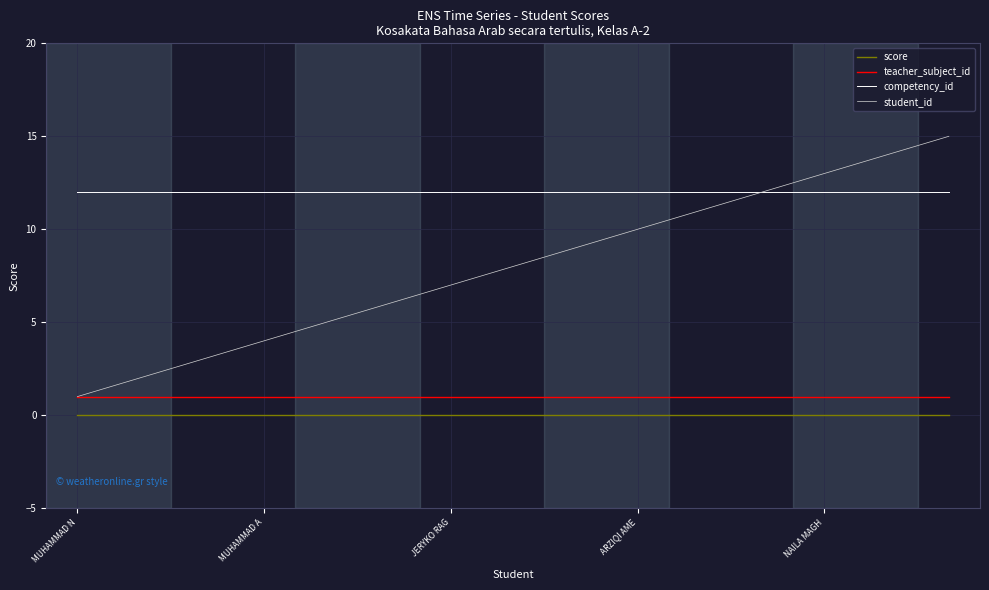

What is the minimum value for teacher_subject_id?

1